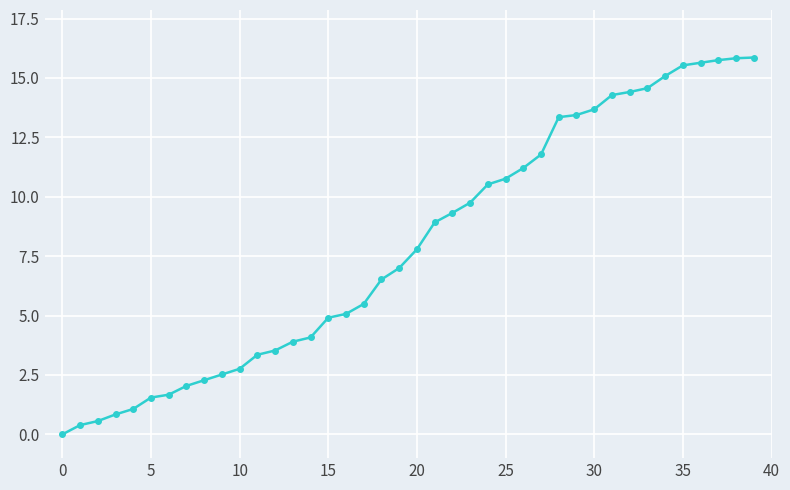

What is the greatest value displayed?

15.9